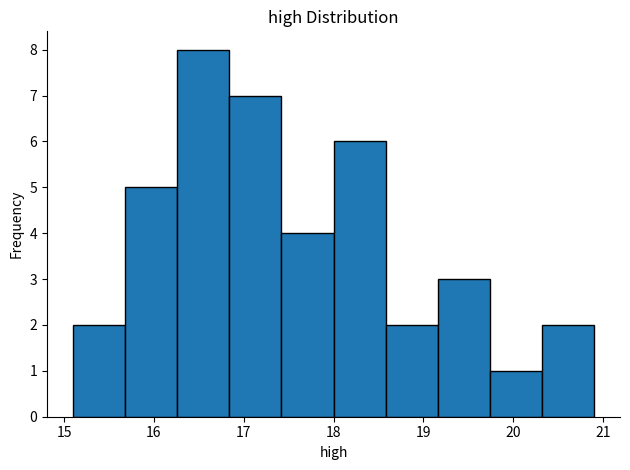

Over which range of the x-axis is the bar tallest?

16.26 to 16.84